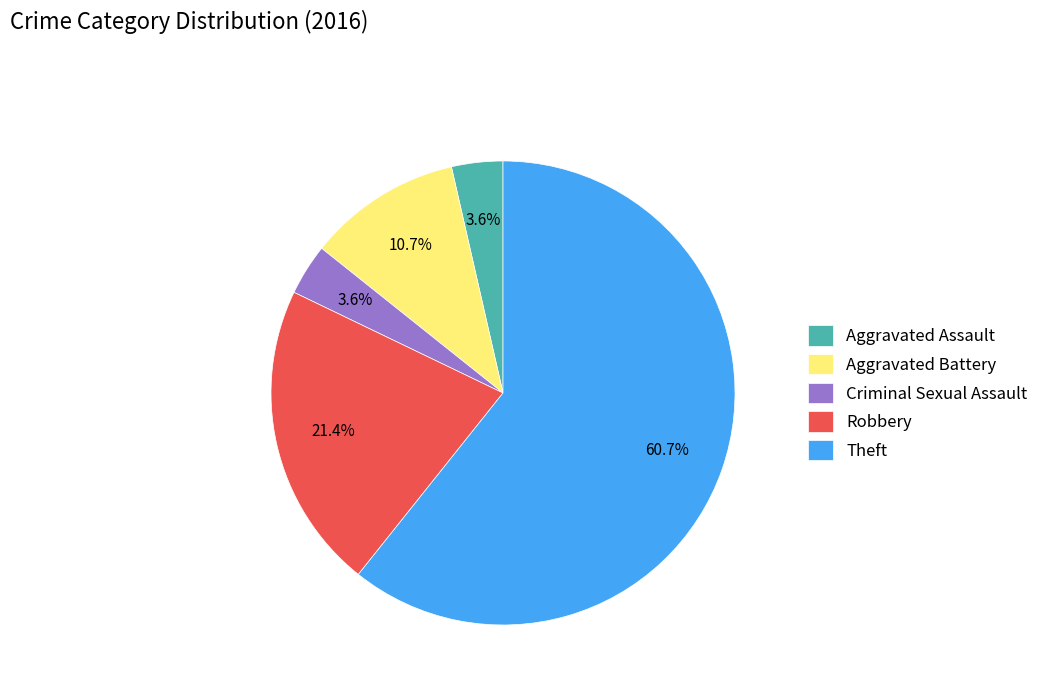

Is the sum of Aggravated Assault and Aggravated Battery greater than half?

No